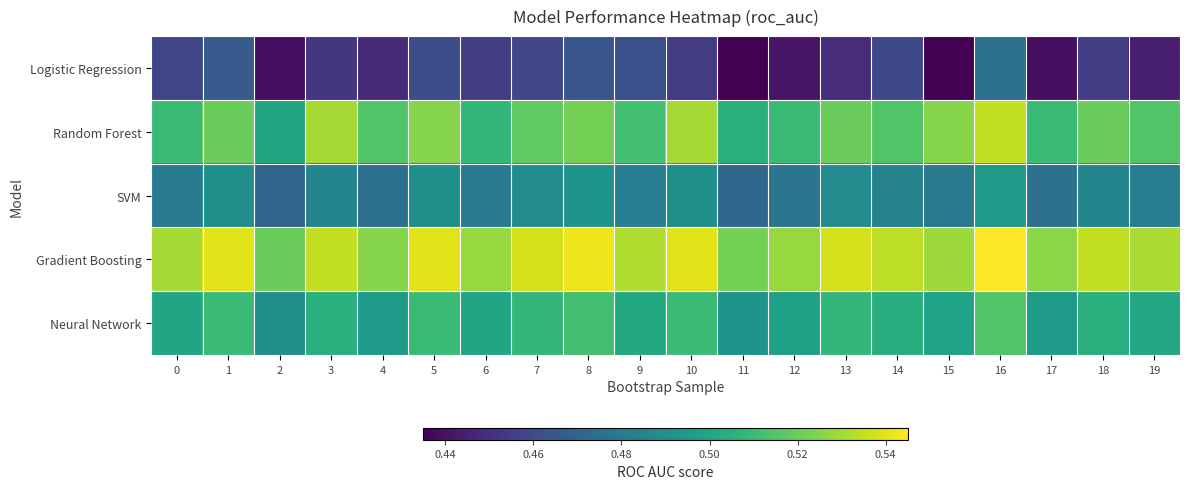

Reading left to right, what are all the values shown in this chart?

Logistic Regression: 0=0.5	1=0.5	2=0.4	3=0.5	4=0.4	5=0.5	6=0.5	7=0.5	8=0.5	9=0.5	10=0.5	11=0.4	12=0.4	13=0.4	14=0.5	15=0.4	16=0.5	17=0.4	18=0.5	19=0.4
Random Forest: 0=0.5	1=0.5	2=0.5	3=0.5	4=0.5	5=0.5	6=0.5	7=0.5	8=0.5	9=0.5	10=0.5	11=0.5	12=0.5	13=0.5	14=0.5	15=0.5	16=0.5	17=0.5	18=0.5	19=0.5
SVM: 0=0.5	1=0.5	2=0.5	3=0.5	4=0.5	5=0.5	6=0.5	7=0.5	8=0.5	9=0.5	10=0.5	11=0.5	12=0.5	13=0.5	14=0.5	15=0.5	16=0.5	17=0.5	18=0.5	19=0.5
Gradient Boosting: 0=0.5	1=0.5	2=0.5	3=0.5	4=0.5	5=0.5	6=0.5	7=0.5	8=0.5	9=0.5	10=0.5	11=0.5	12=0.5	13=0.5	14=0.5	15=0.5	16=0.5	17=0.5	18=0.5	19=0.5
Neural Network: 0=0.5	1=0.5	2=0.5	3=0.5	4=0.5	5=0.5	6=0.5	7=0.5	8=0.5	9=0.5	10=0.5	11=0.5	12=0.5	13=0.5	14=0.5	15=0.5	16=0.5	17=0.5	18=0.5	19=0.5